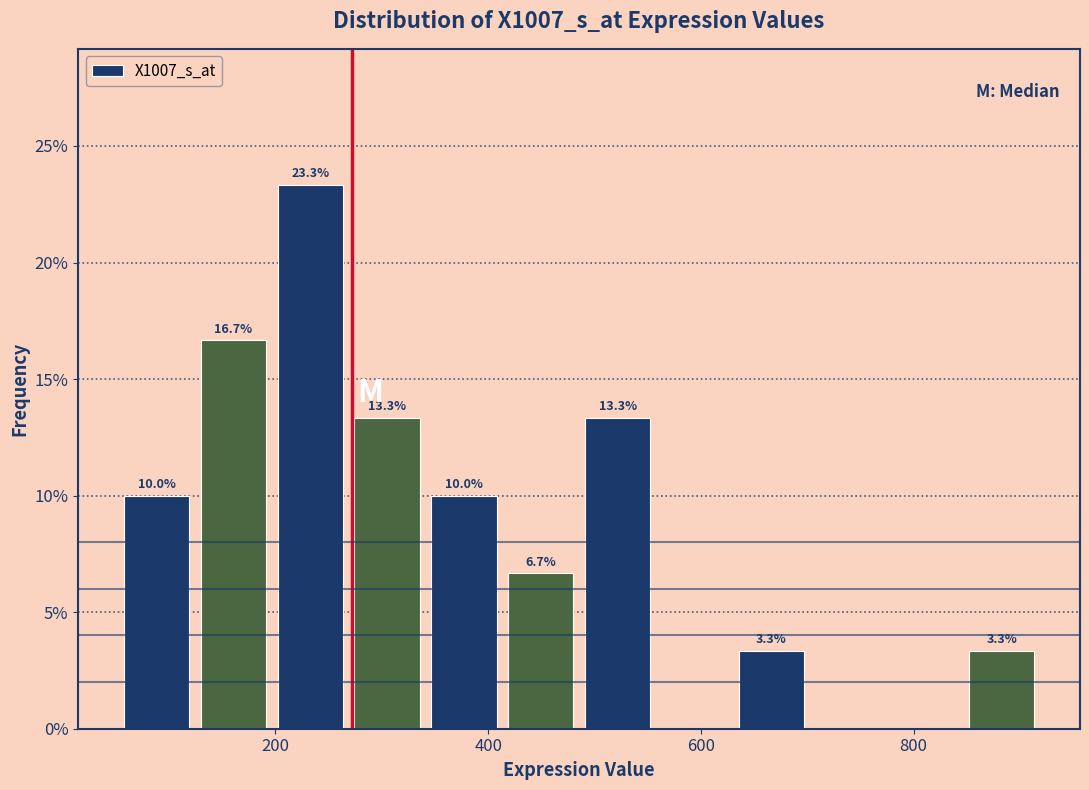

Read against the x-axis, roughly where is the centre of the tallest bar?

240